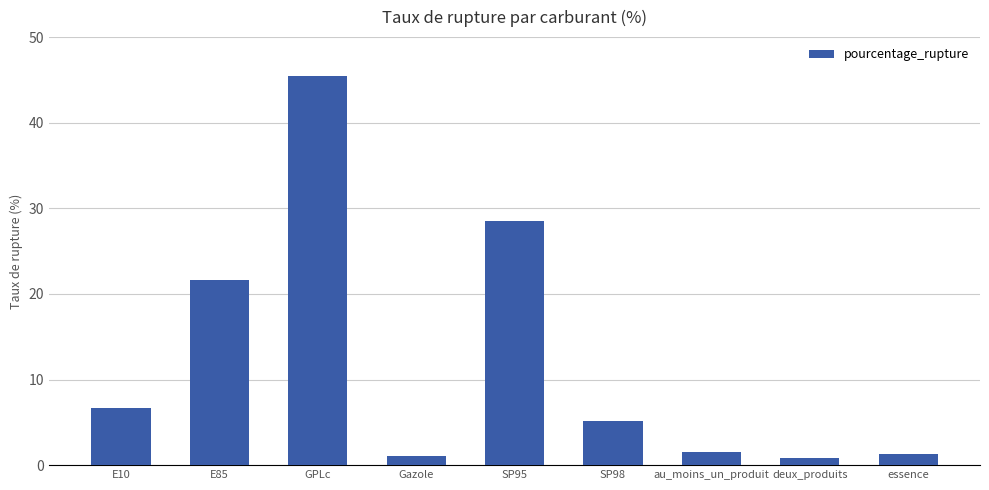

The value at GPLc is 29.5. True or false?

False